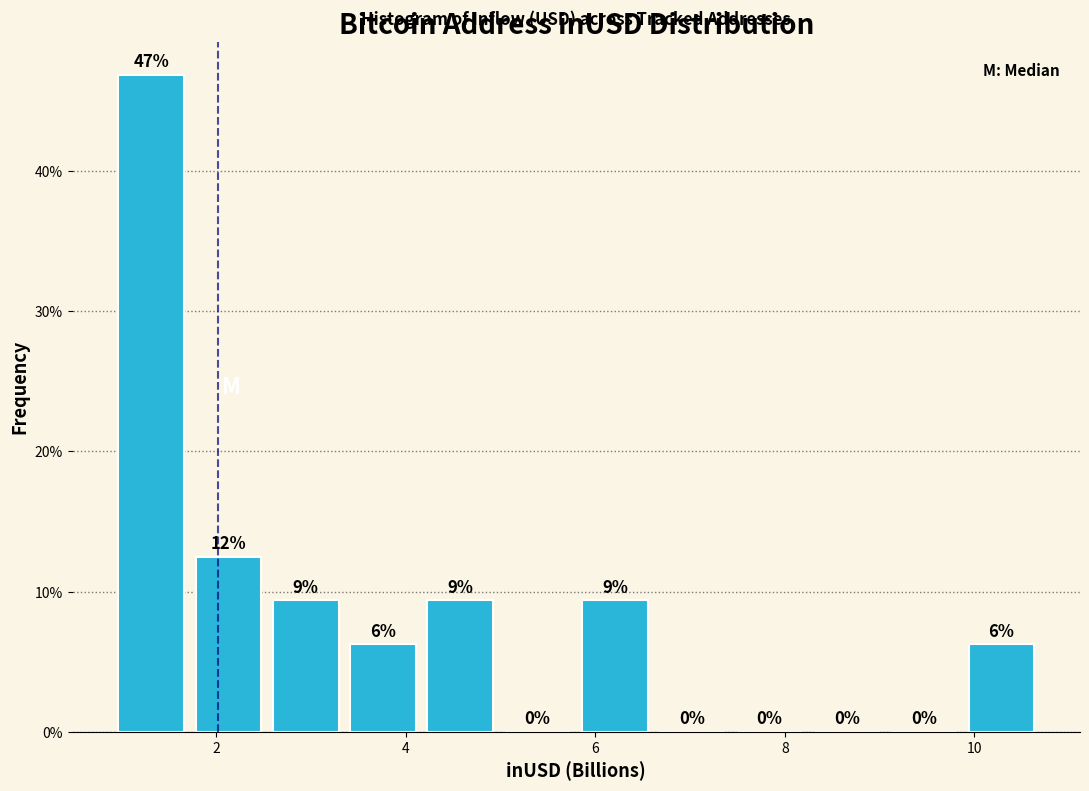

Over which range of the x-axis is the bar tallest?

1.0 to 1.8